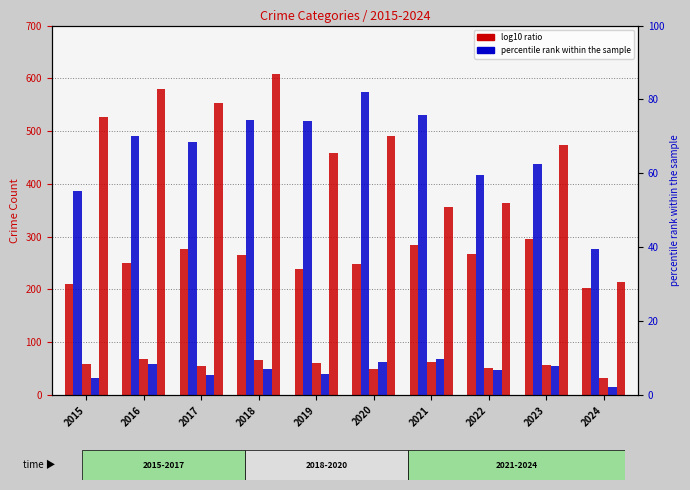

Is it true that Criminal Sexual Assault equals 55 at 2017?

True